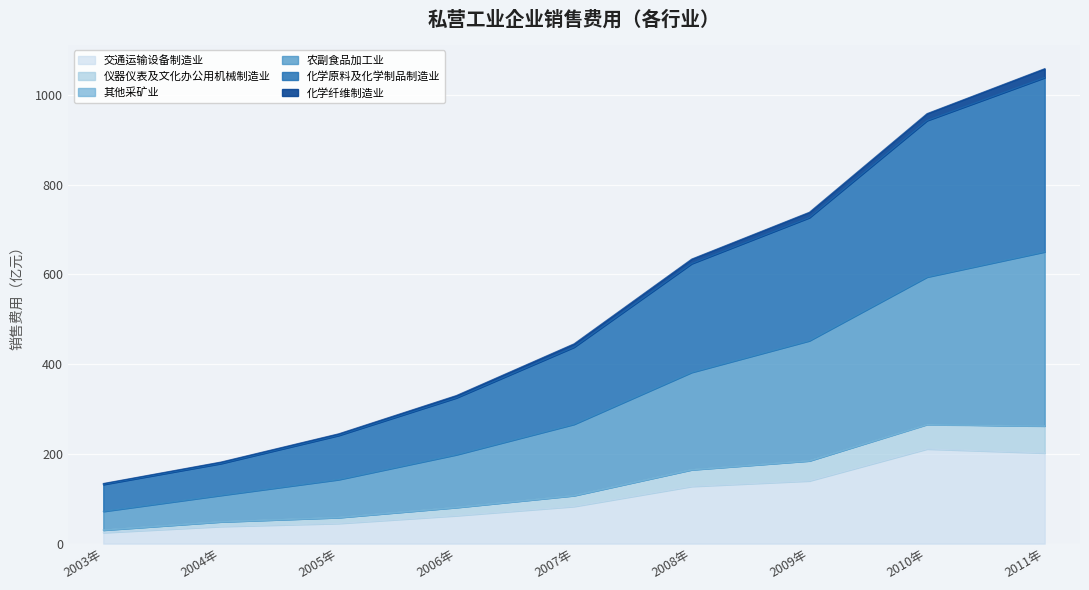

What is the label of the 3rd point from the right?

2009年